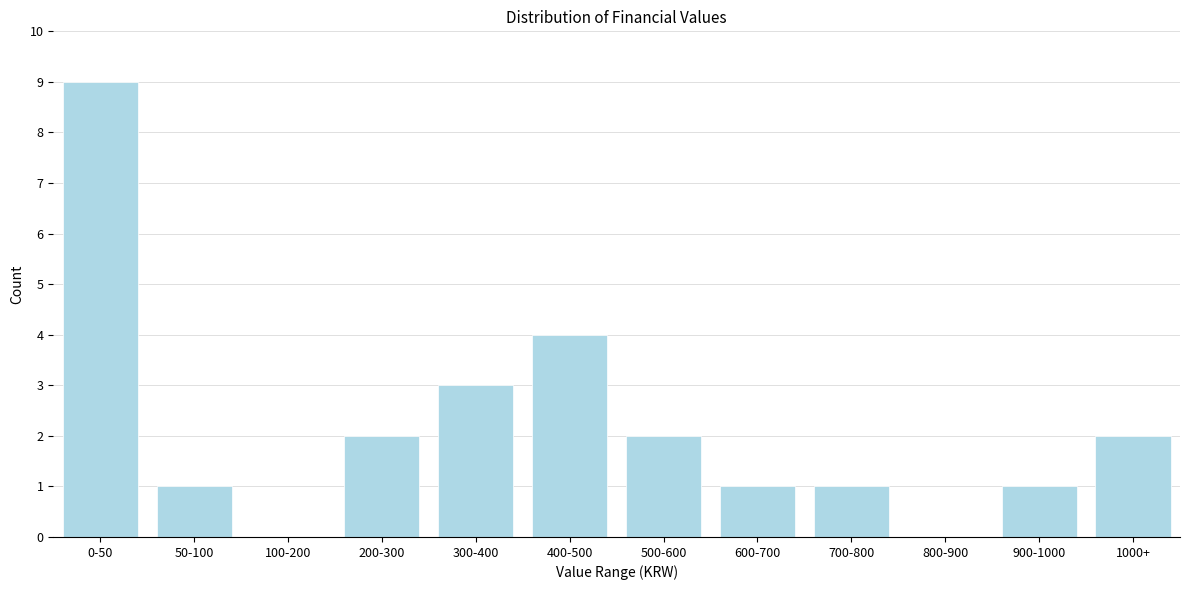

Reading left to right, extract all data points from this chart.

0-50=9	50-100=1	100-200=0	200-300=2	300-400=3	400-500=4	500-600=2	600-700=1	700-800=1	800-900=0	900-1000=1	1000+=2